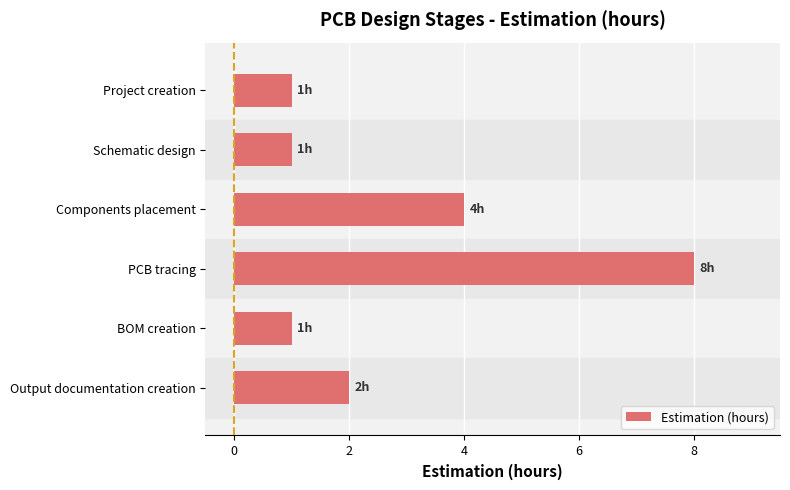

At which category does the chart reach its peak across all series?

PCB tracing